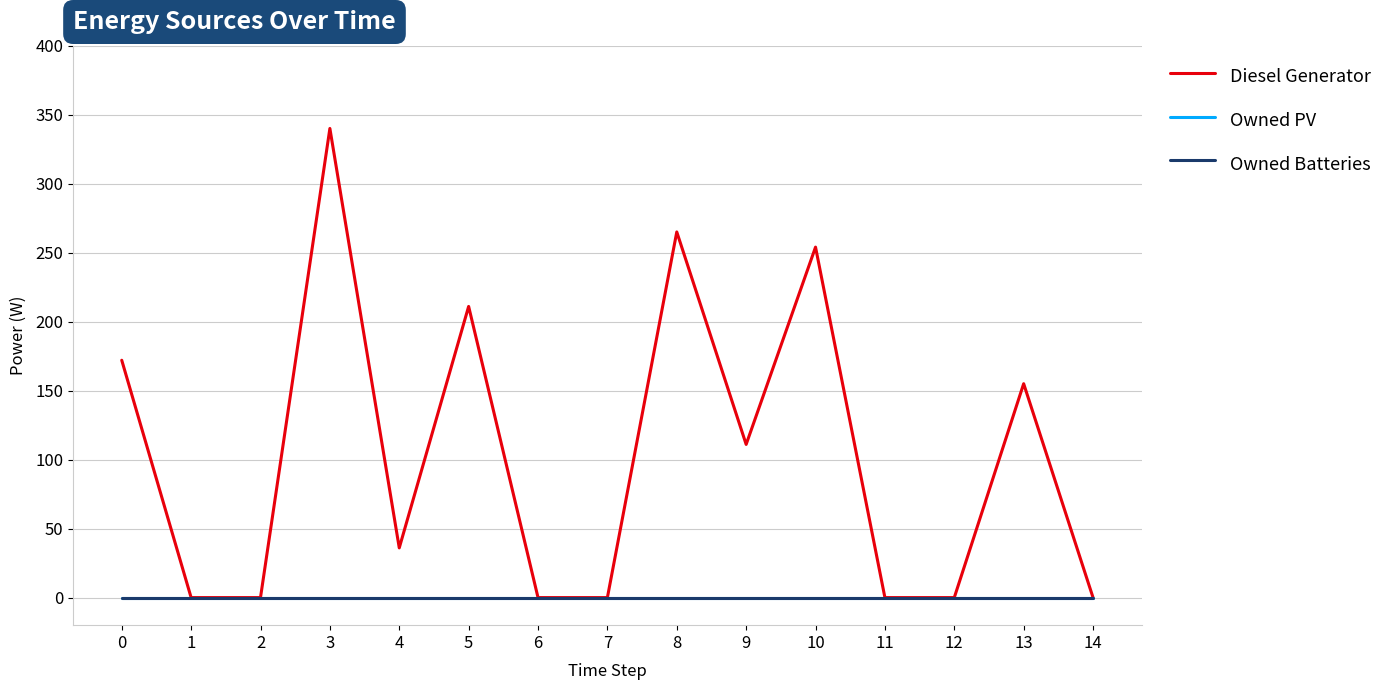

Reading left to right, extract all data points from this chart.

Diesel Generator: 0=172	1=0	2=0	3=340	4=36	5=211	6=0	7=0	8=265	9=111	10=254	11=0	12=0	13=155	14=0
Owned PV: 0=0	1=0	2=0	3=0	4=0	5=0	6=0	7=0	8=0	9=0	10=0	11=0	12=0	13=0	14=0
Owned Batteries: 0=0	1=0	2=0	3=0	4=0	5=0	6=0	7=0	8=0	9=0	10=0	11=0	12=0	13=0	14=0